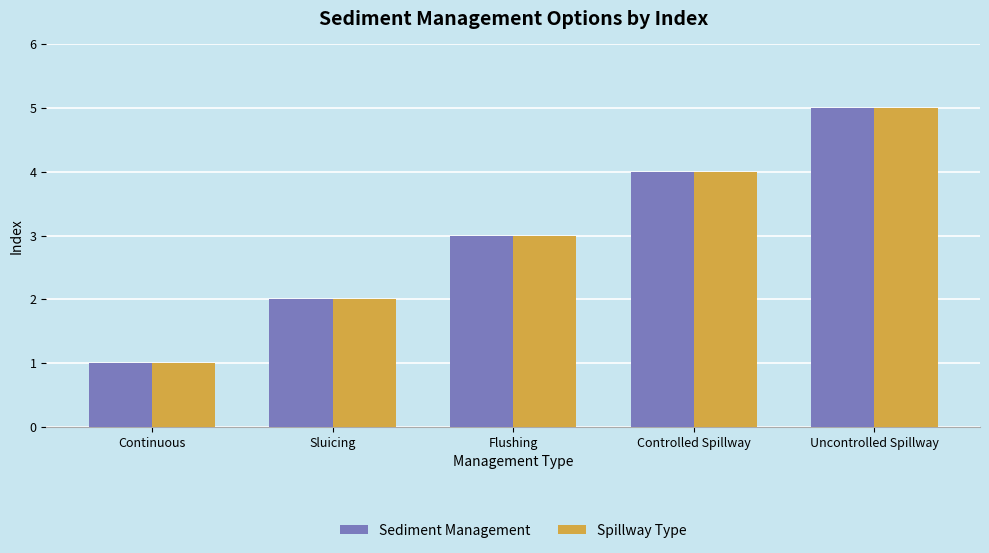

At which category is the sum across all series the highest?

Uncontrolled Spillway